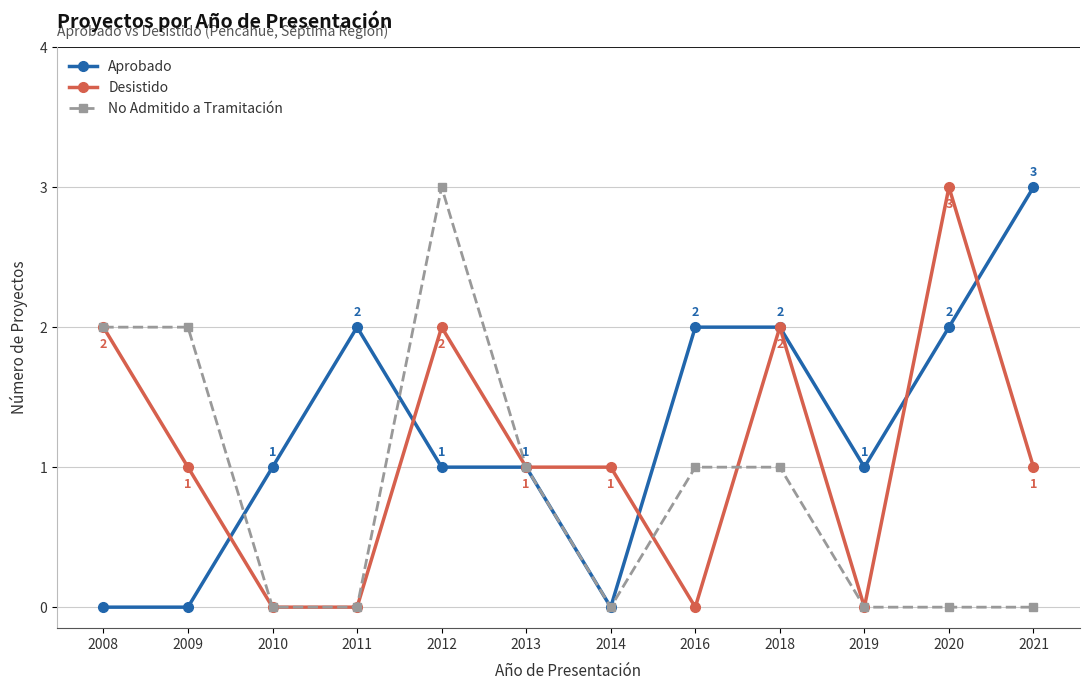

What is the greatest value displayed?

3